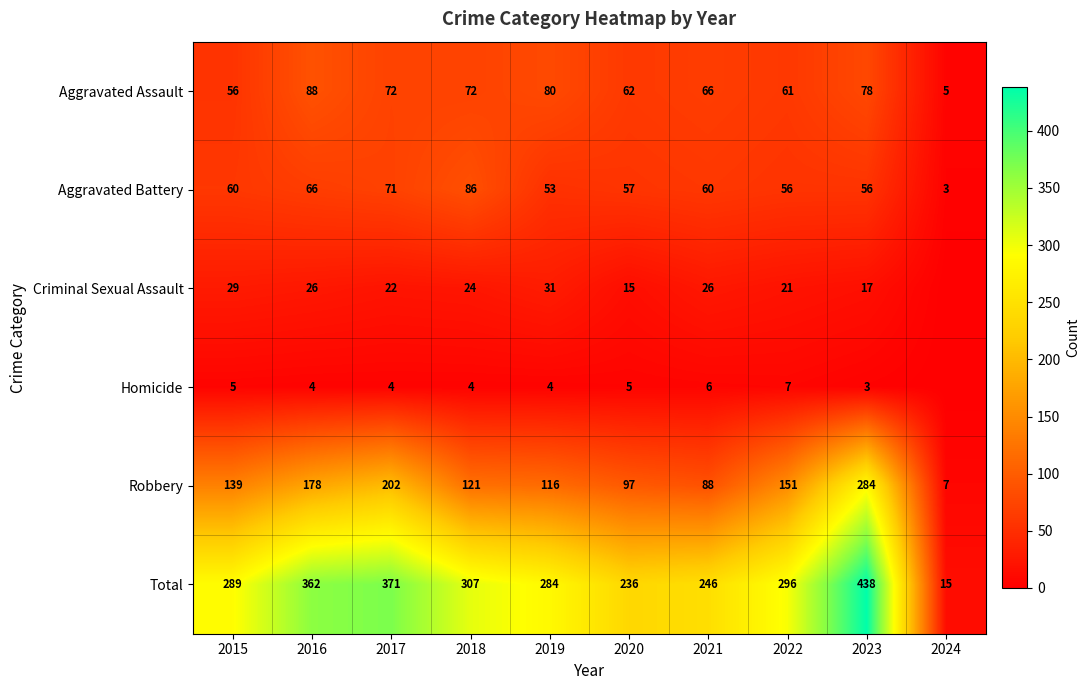

How many data points does each series have?

10